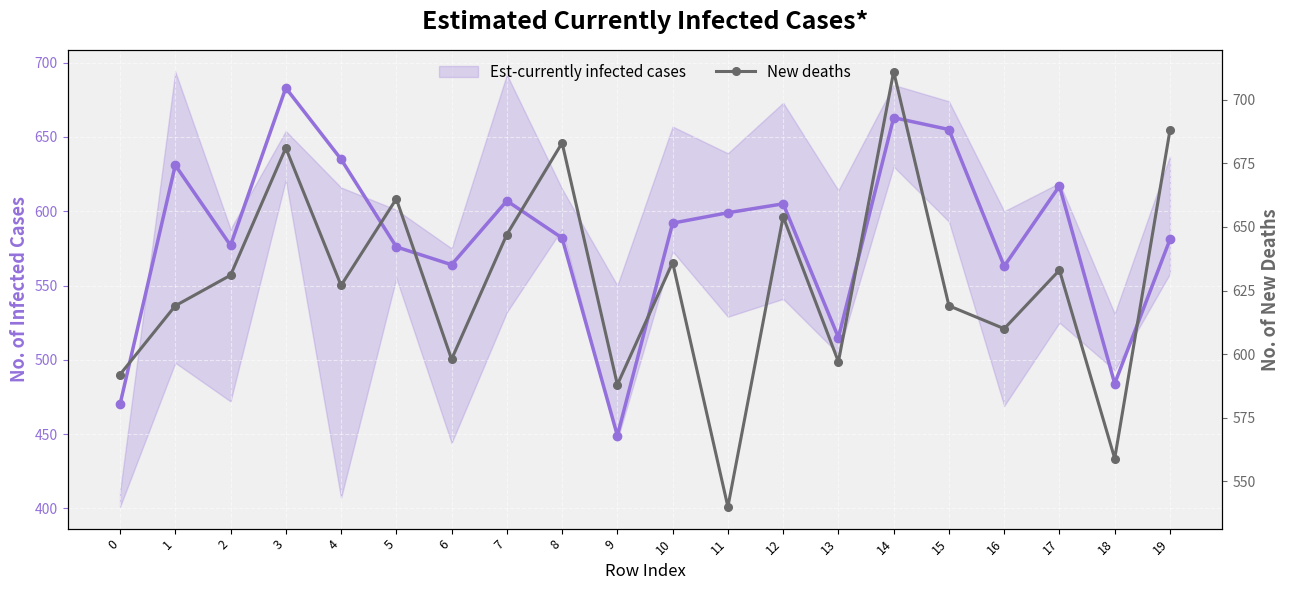

Is this an area chart (filled region under the line)?

No